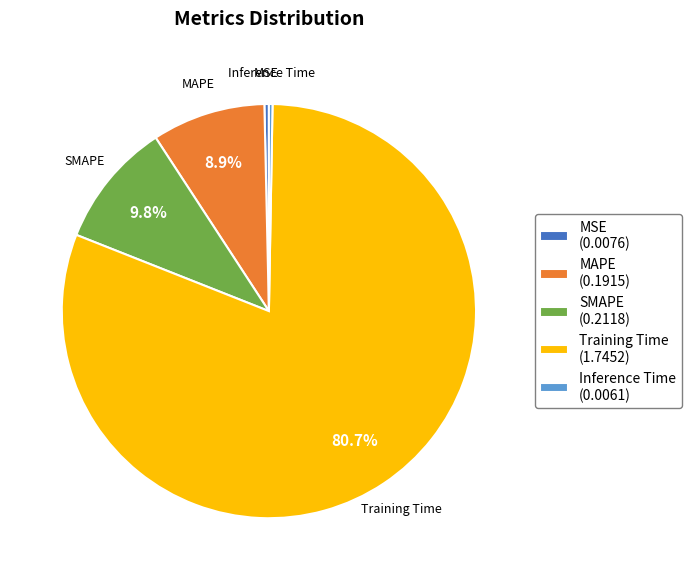

Is it true that MAPE is 9% of the pie?

True